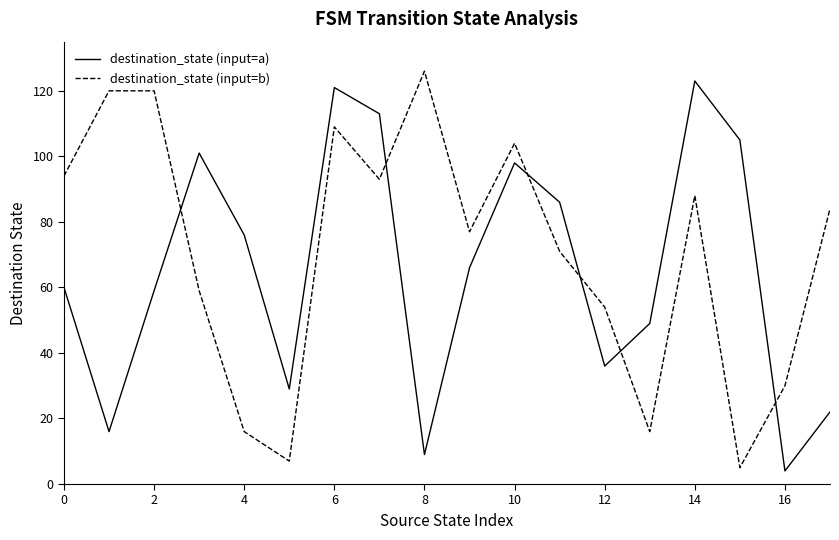

Reading left to right, extract all data points from this chart.

destination_state (input=a): 60	16	59	101	76	29	121	113	9	66	98	86	36	49	123	105	4	22
destination_state (input=b): 94	120	120	59	16	7	109	93	126	77	104	71	54	16	88	5	30	84